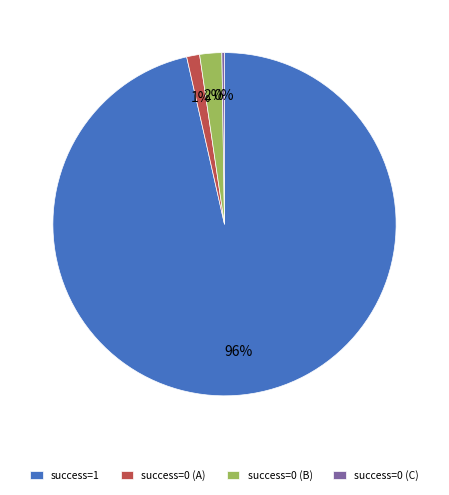

To the nearest percent, what is the average slice percentage?

25%